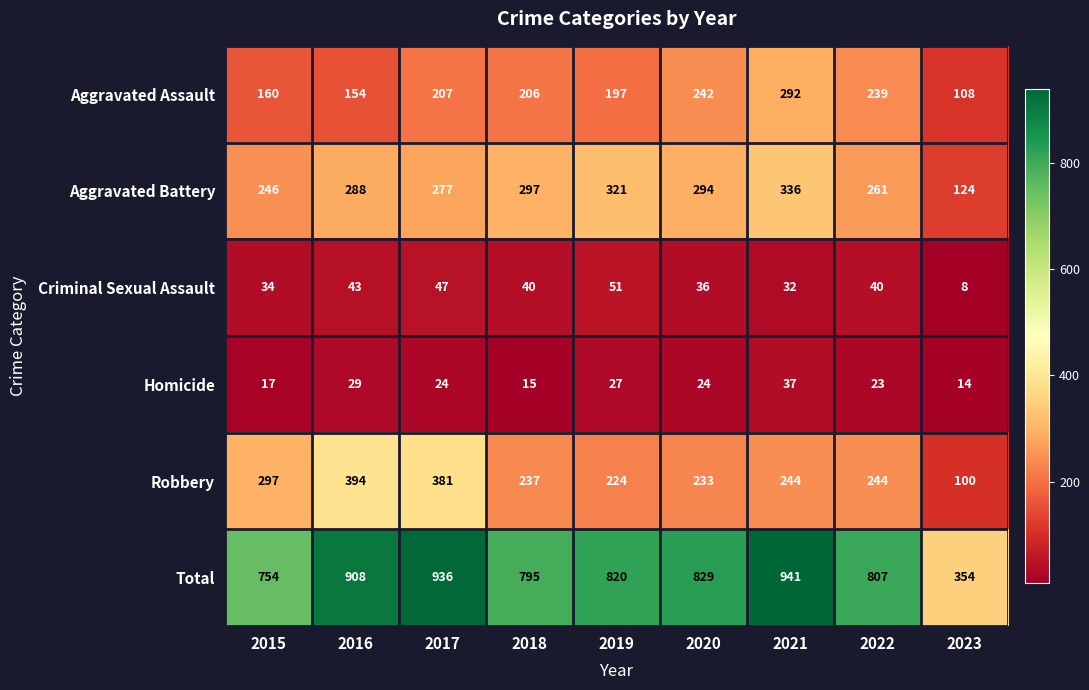

Which category has the lowest value in the Total series?

2023